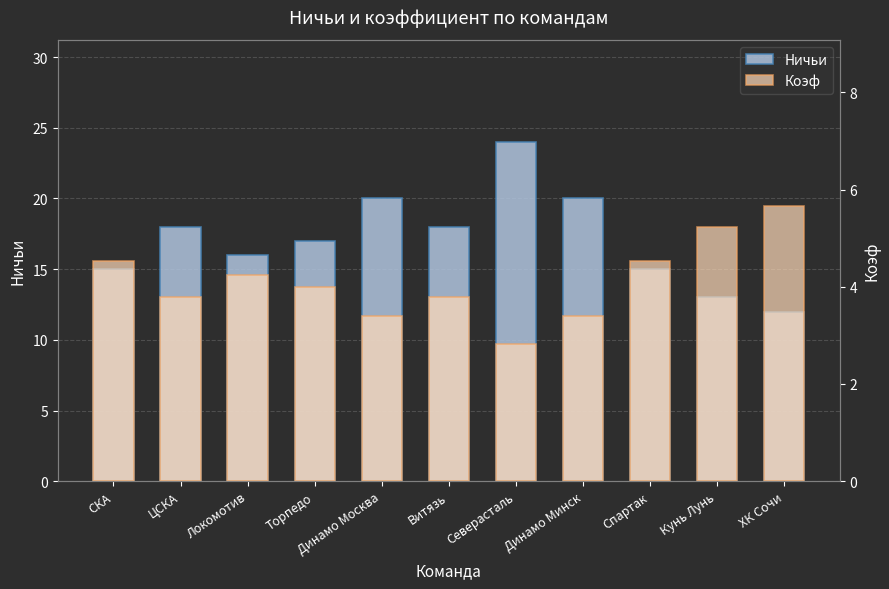

Where is Коэф nearest to the value 4?

Торпедо